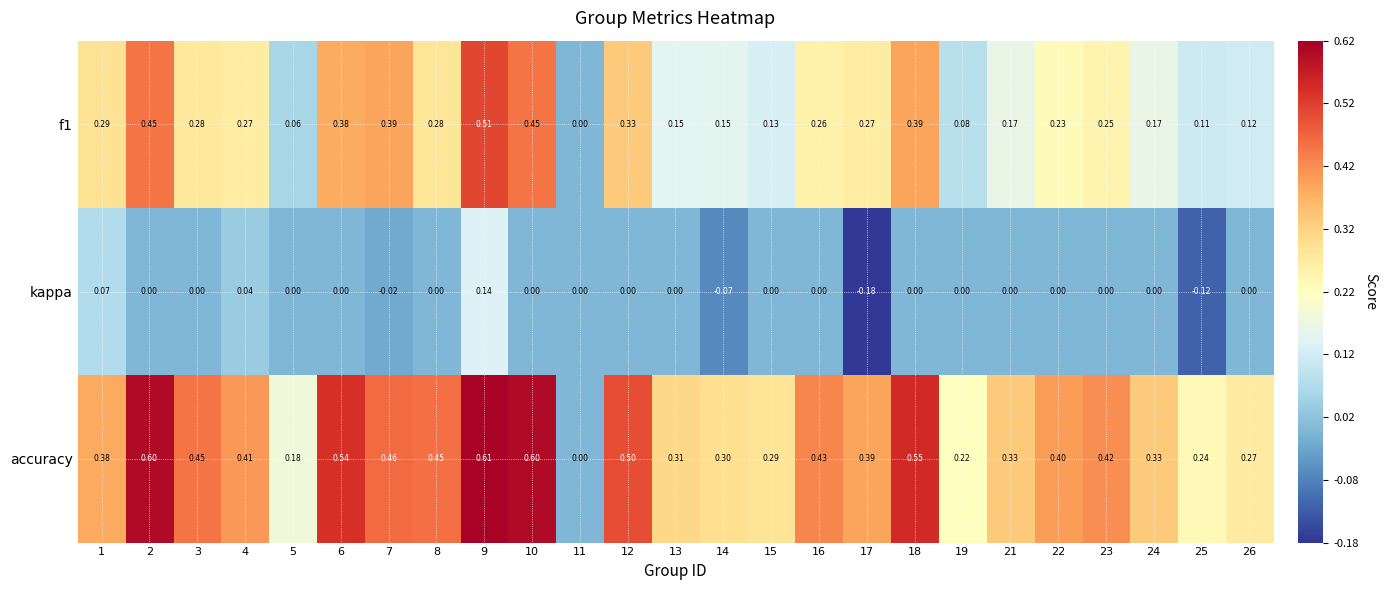

Which series has the largest total across all categories?

accuracy